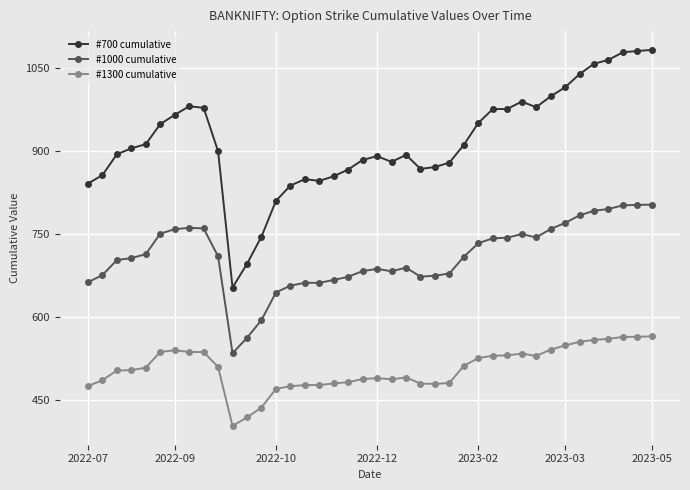

What is the average value of the #700 cumulative series?

917.8